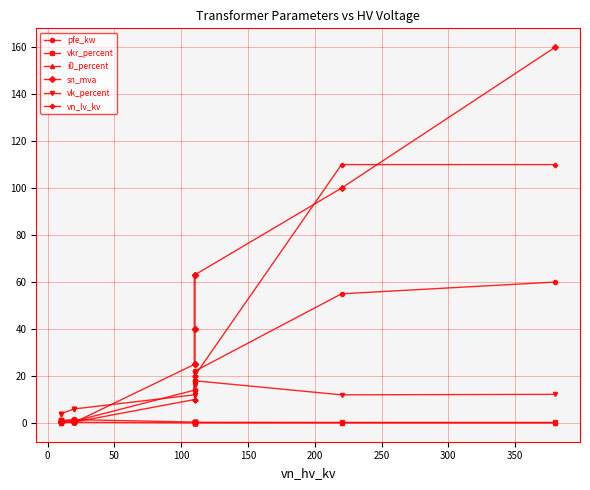

How many series are shown in this chart?

6